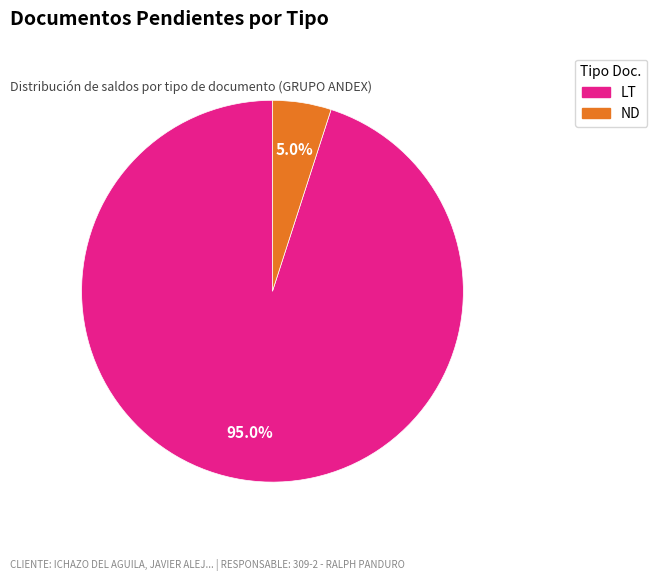

Rank the categories by value from highest to lowest.

LT, ND